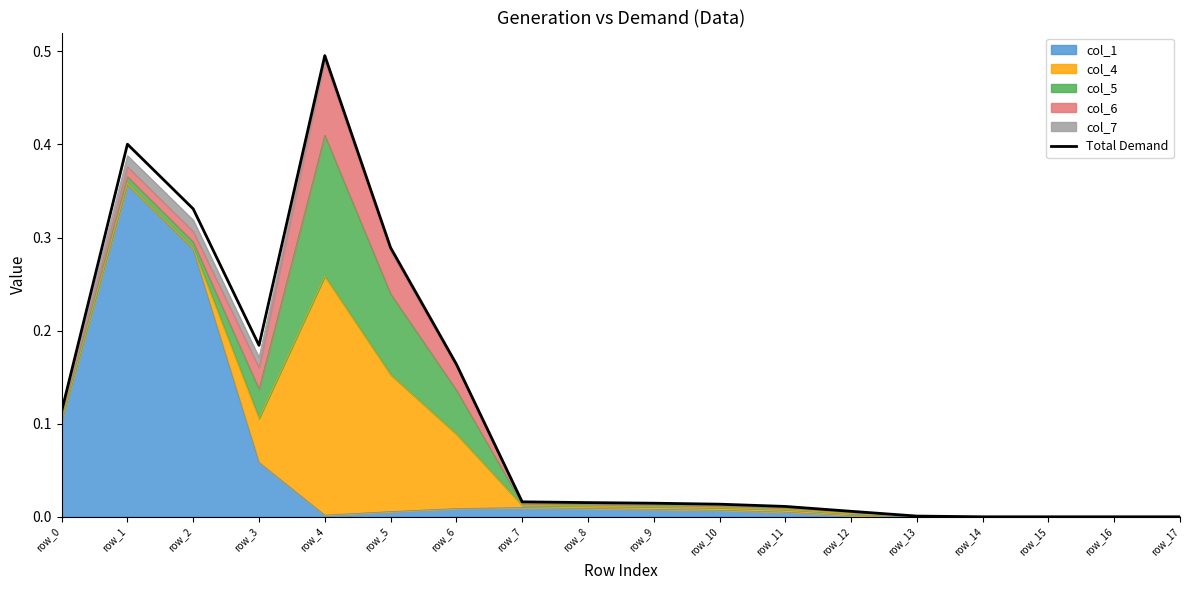

List the labels in order of value, smallest first.

row_14, row_15, row_16, row_17, row_13, row_12, row_11, row_10, row_9, row_8, row_7, row_0, row_6, row_3, row_5, row_2, row_1, row_4